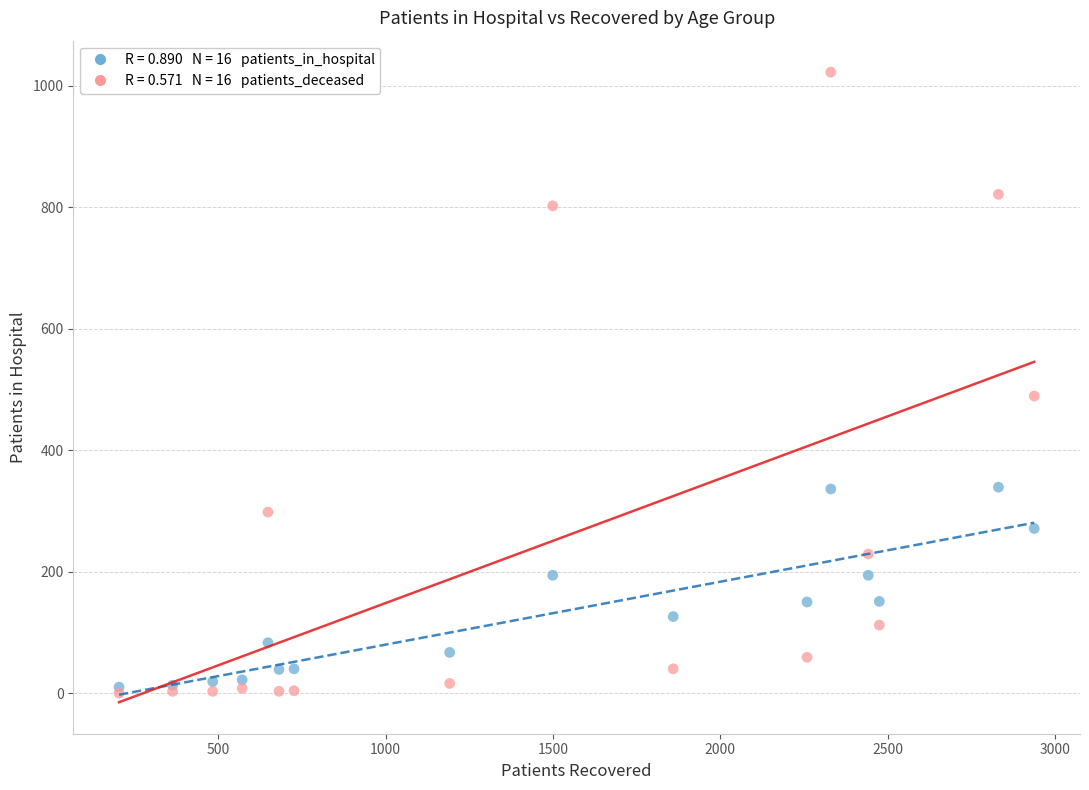

Across all series, what Y value is closest to 511?

489